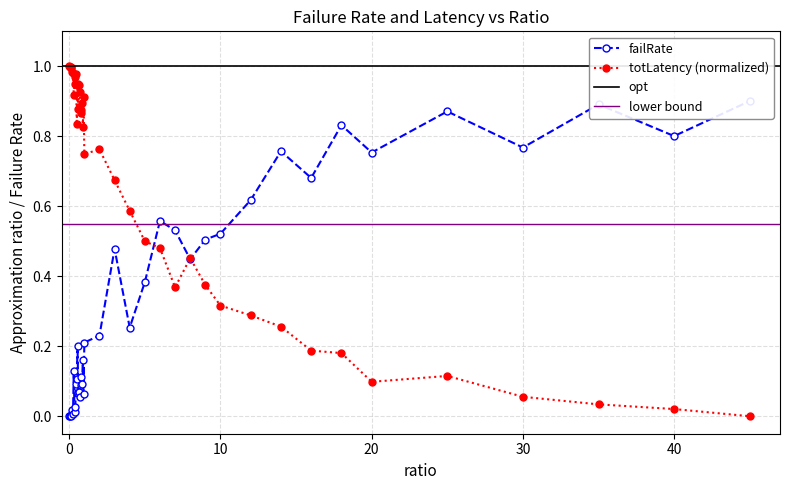

What is the total value across all series at 0?

1.0